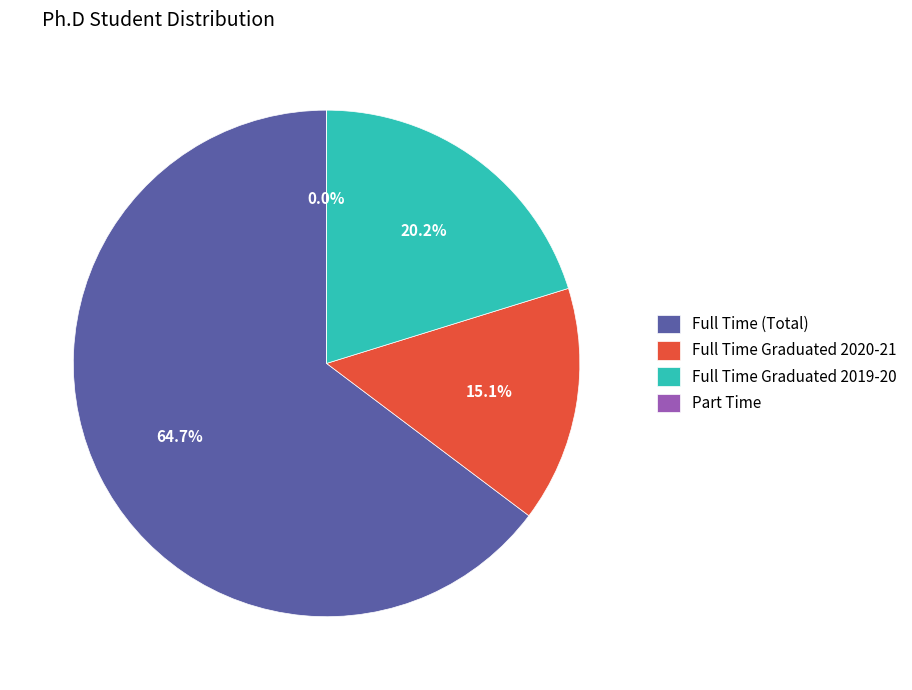

Which category has the biggest portion of the pie?

Full Time (Total)